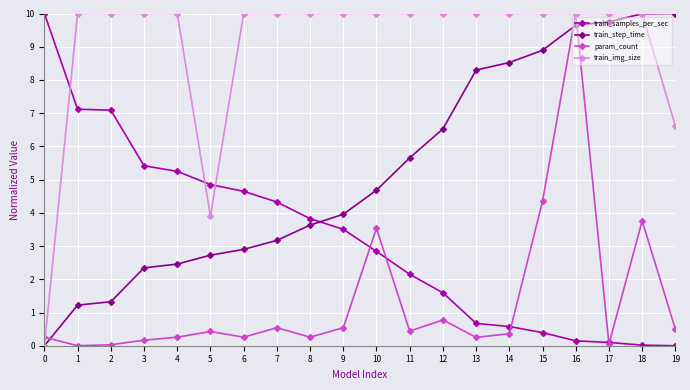

Is it true that train_samples_per_sec equals 0.3 at 13?

False